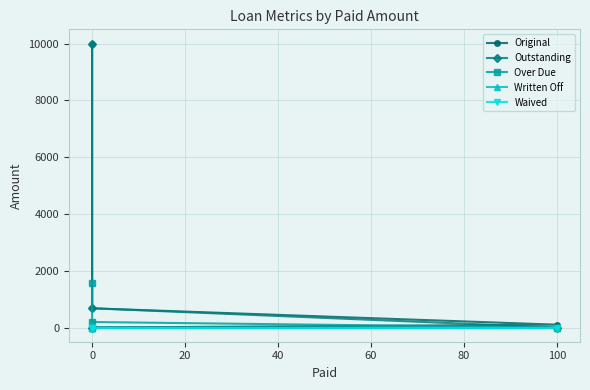

What is the maximum value shown in the chart?

10000.0